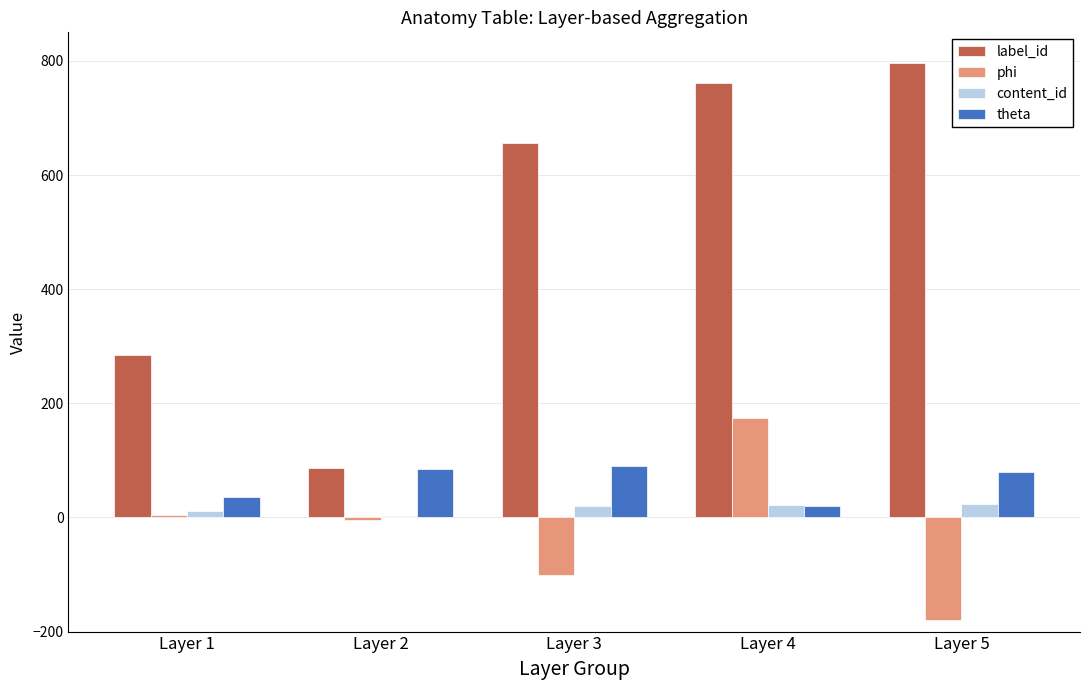

The value of phi at Layer 5 is -180. True or false?

True